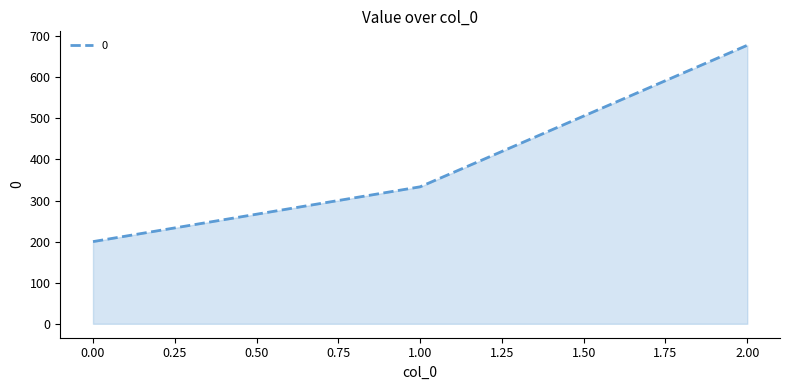

Reading left to right, extract all data points from this chart.

0.00=200.0	1.00=333.3	2.00=677.8